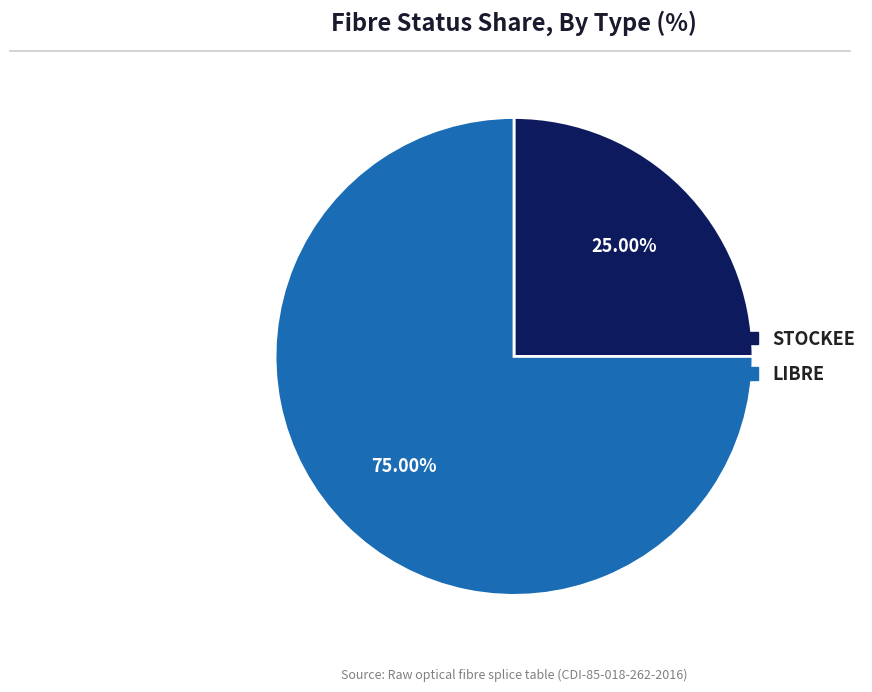

Between LIBRE and STOCKEE, which is larger?

LIBRE